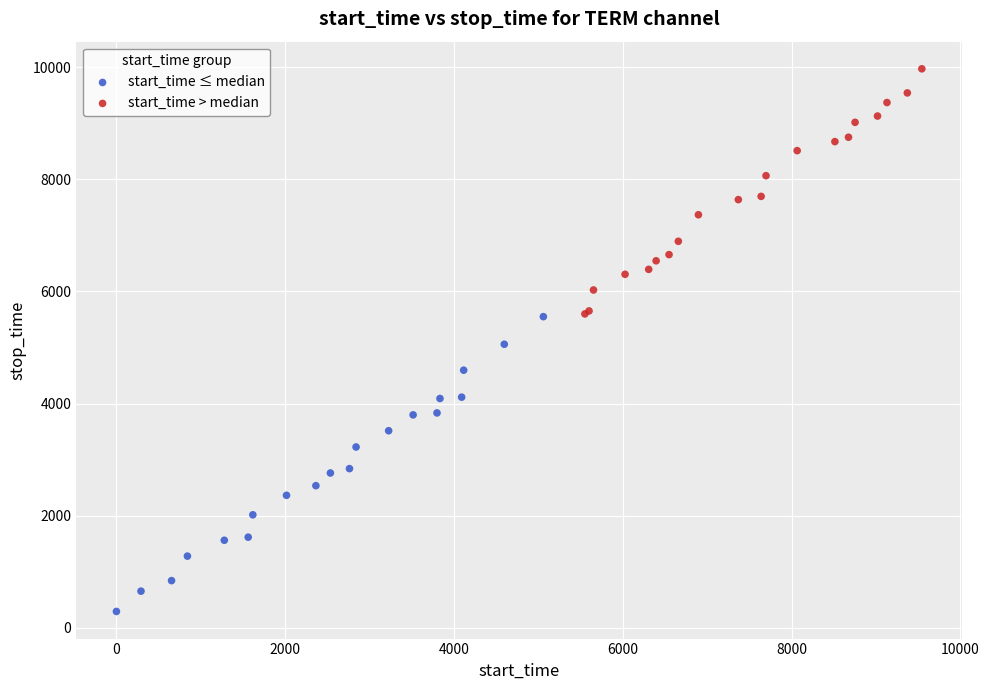

Which series reaches the maximum Y coordinate?

start_time > median